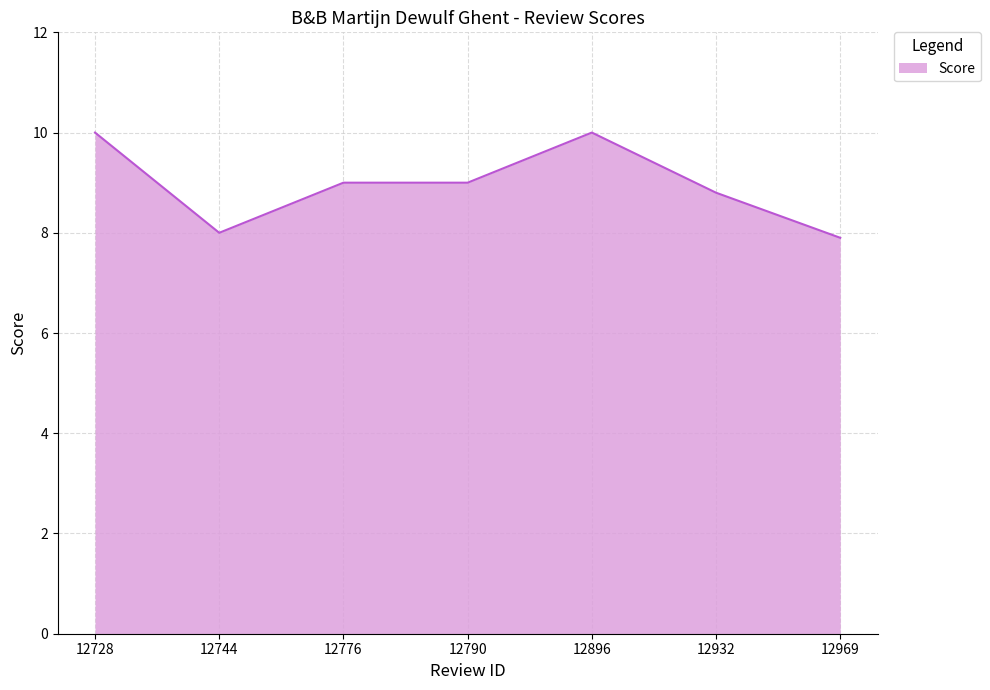

Which category has the lowest value across all series?

12969